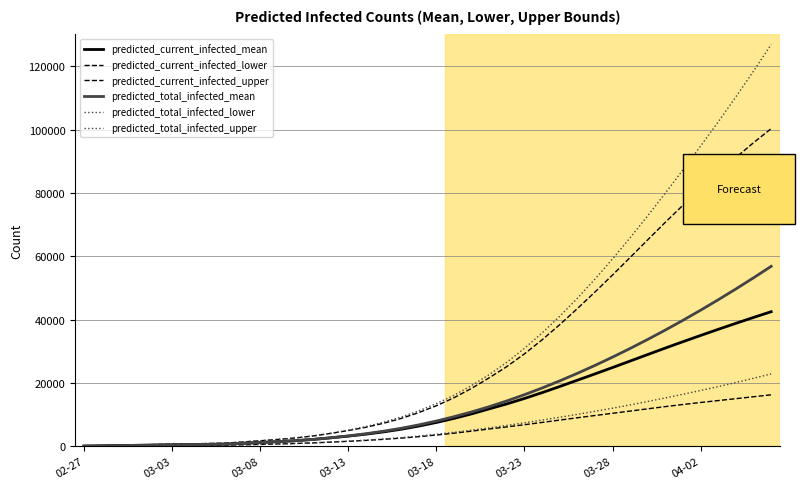

What is the sum of all predicted_total_infected_upper values?

1282920